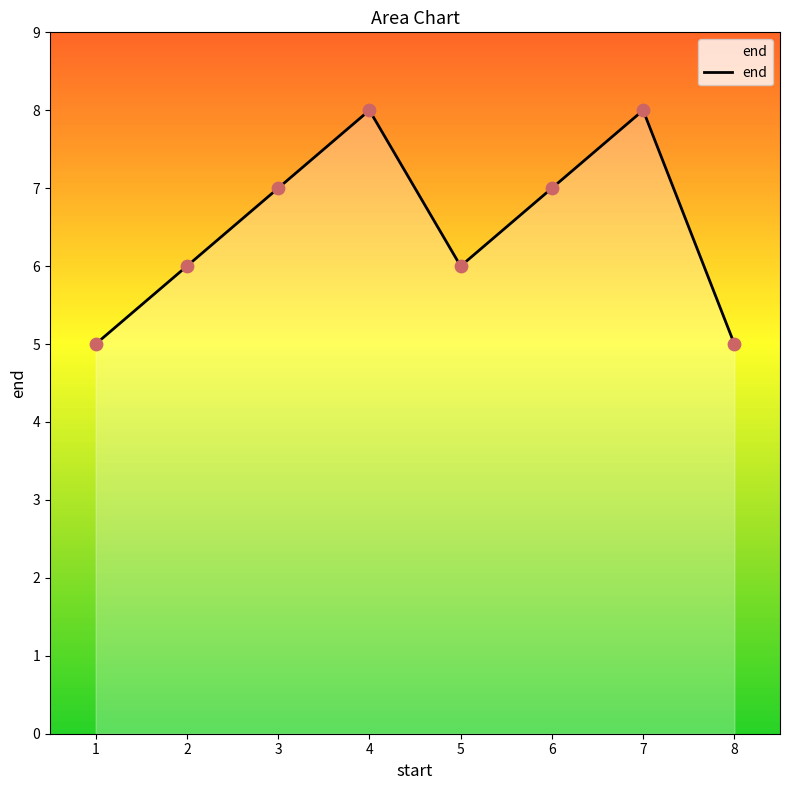

Which has a higher value, 8 or 4?

4